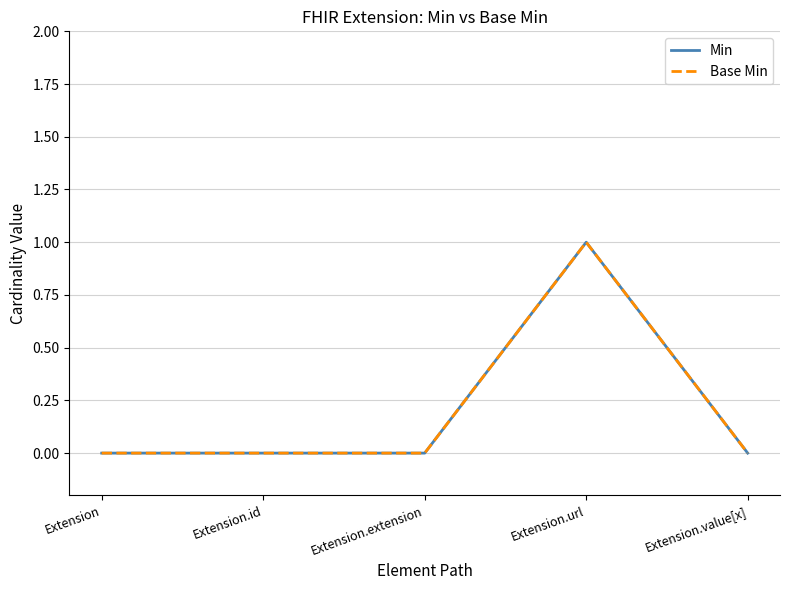

Is this an area chart (filled region under the line)?

No